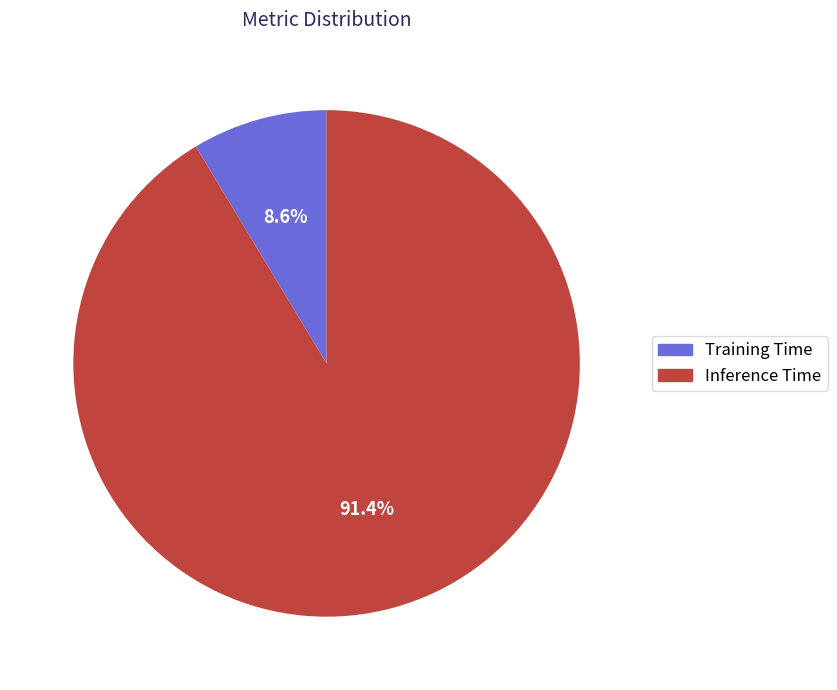

What is the ratio of the value at Training Time to the value at Inference Time?

0.1